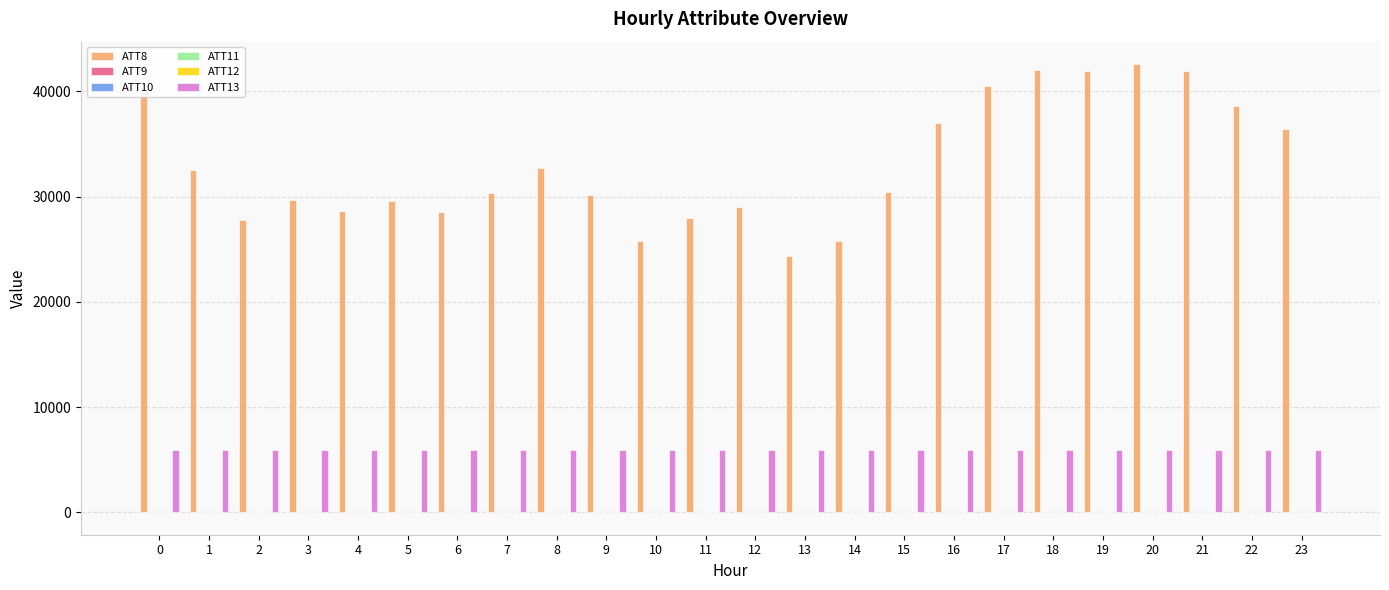

How many categories are shown in the chart?

24